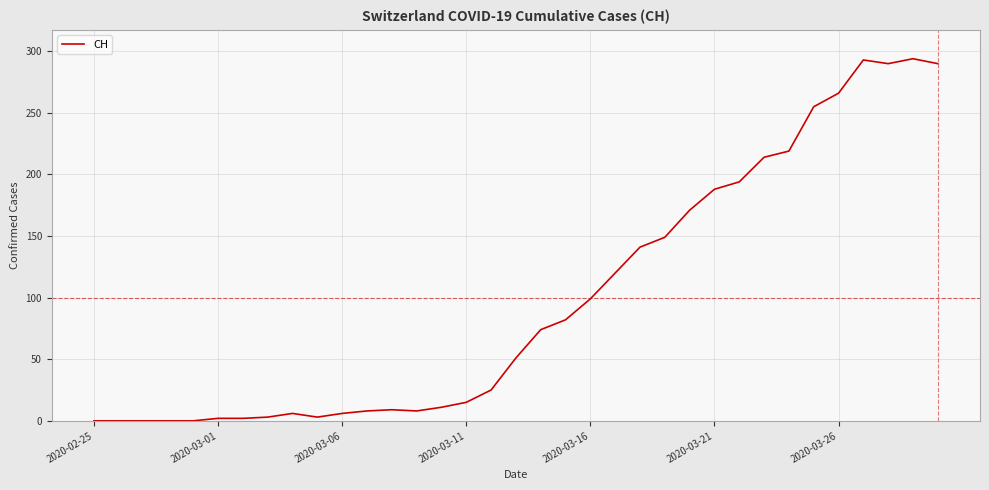

Count the number of categories in the chart.

35